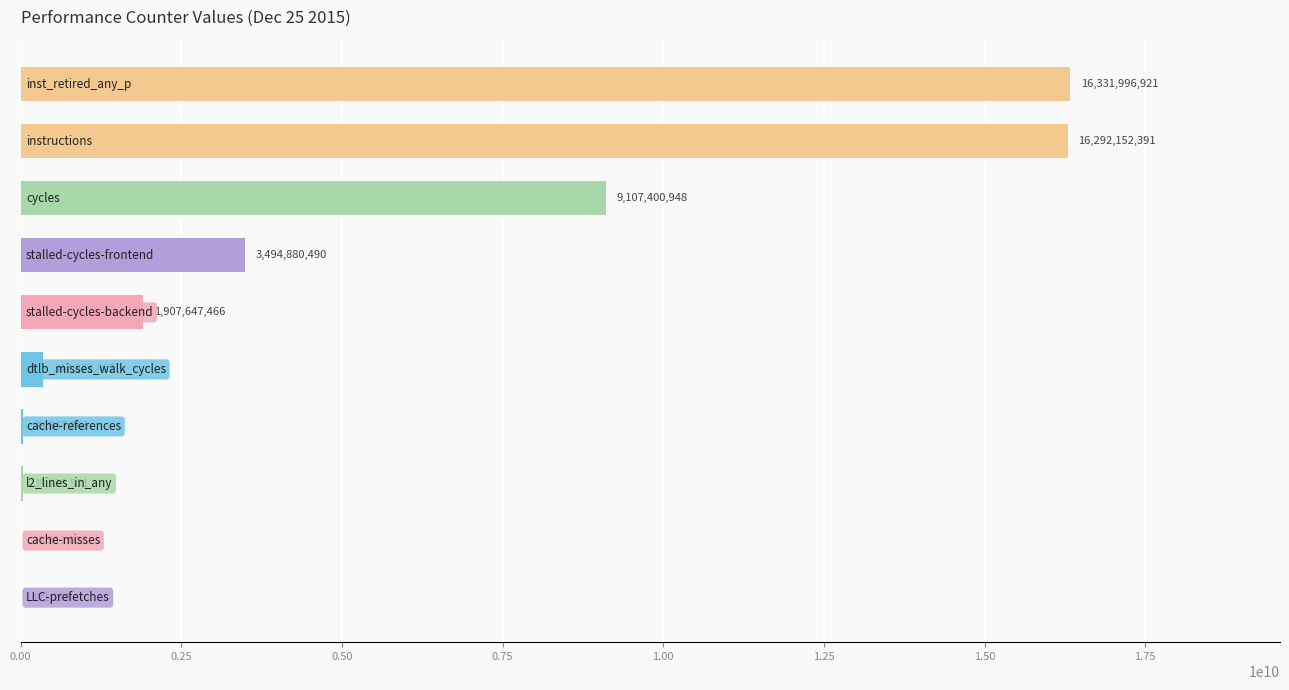

What is the sum of all values?

47571966081